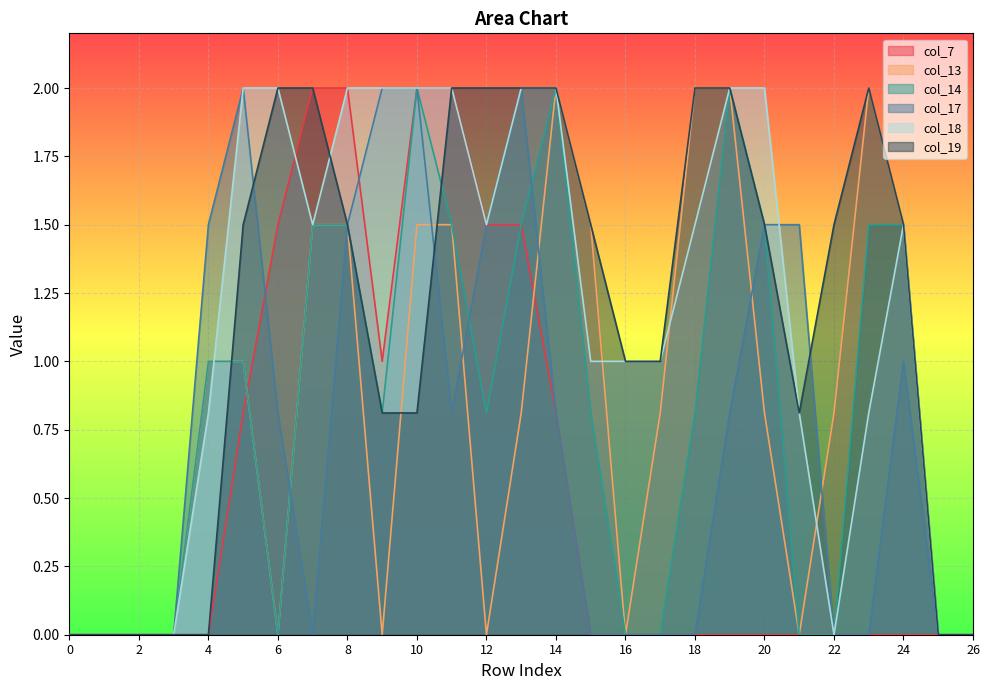

Does the chart display data point markers on the line(s)?

No